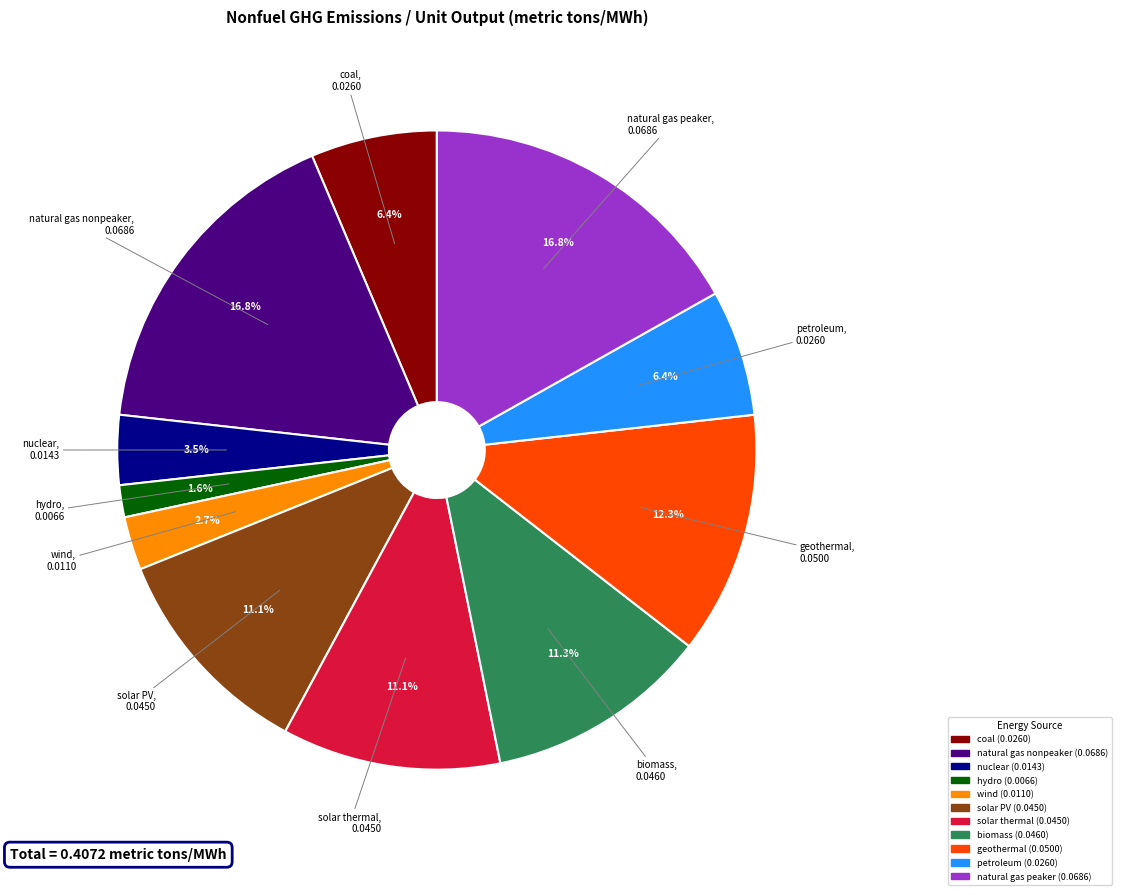

To the nearest percent, what is the difference between the largest and smallest slice percentages?

15%